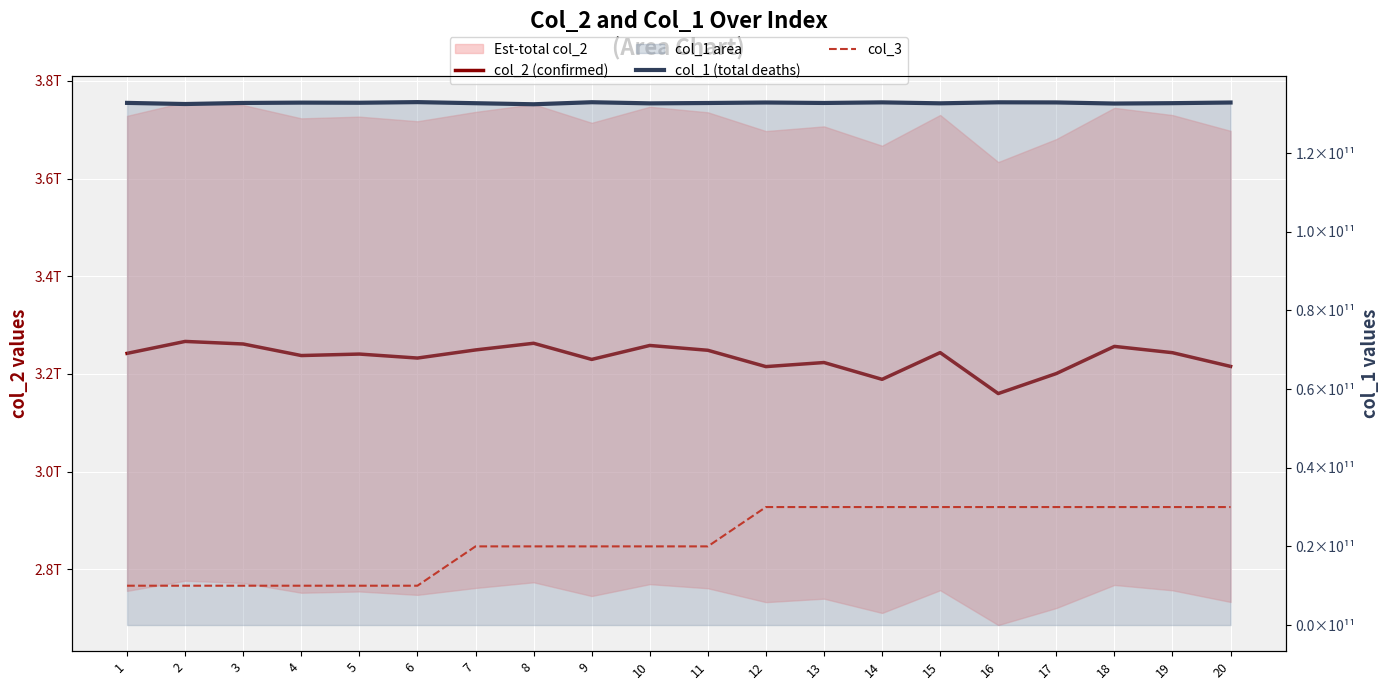

Between 16 and 18, which series saw the biggest shift?

col_2 (confirmed)